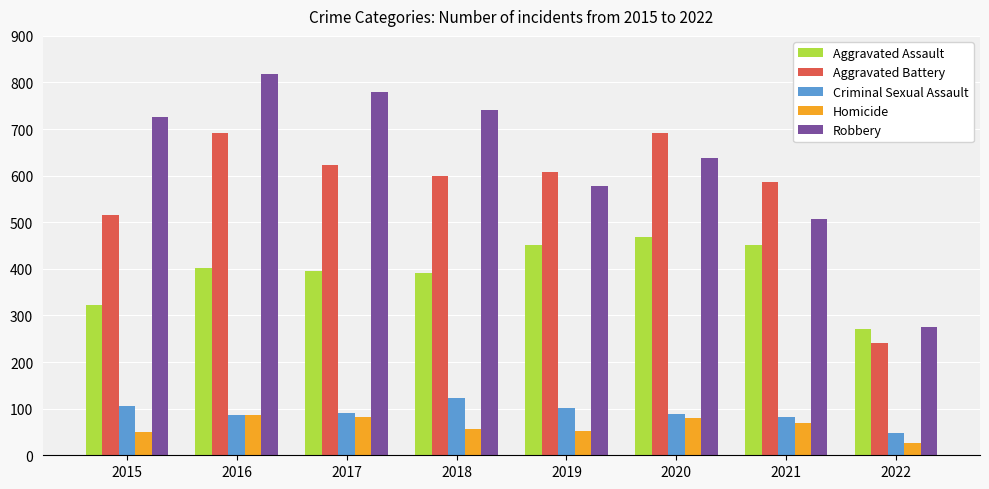

The value of Criminal Sexual Assault at 2017 is 137. True or false?

False